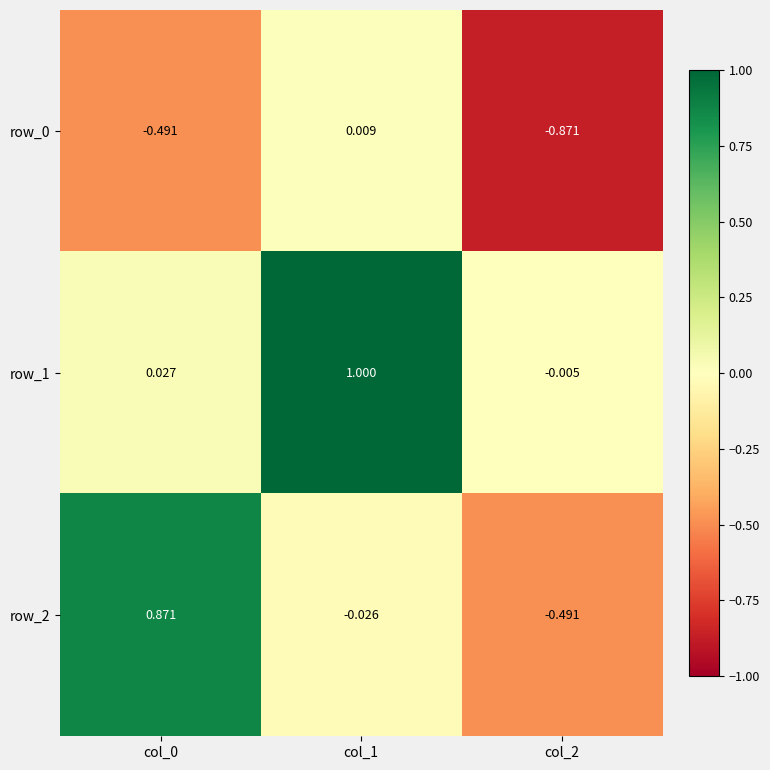

Reading left to right, what are all the values shown in this chart?

row_0: -0.5	0.0	-0.9
row_1: 0.0	1.0	-0.0
row_2: 0.9	-0.0	-0.5